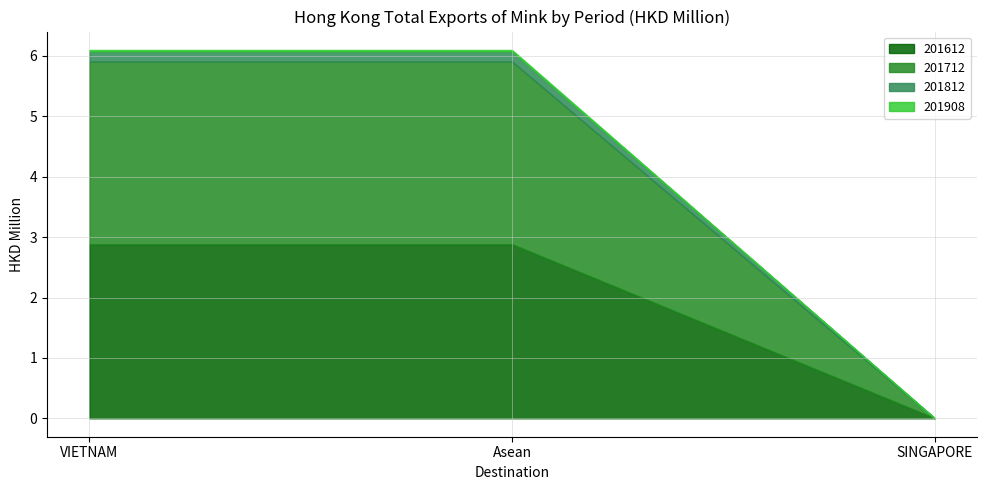

What is the label of the 3rd point from the left?

SINGAPORE